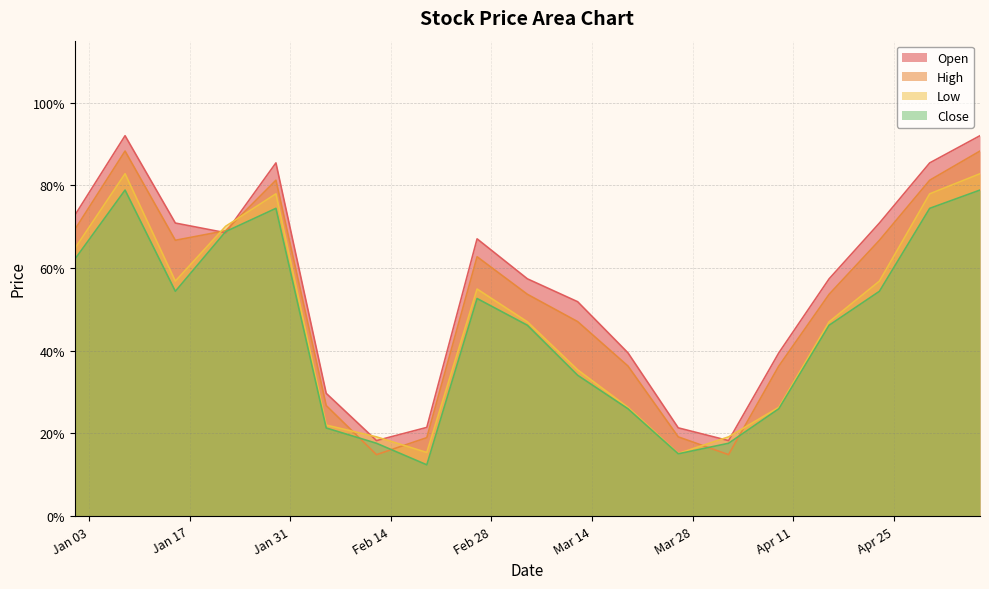

How many Close values are between 0 and 1?

19